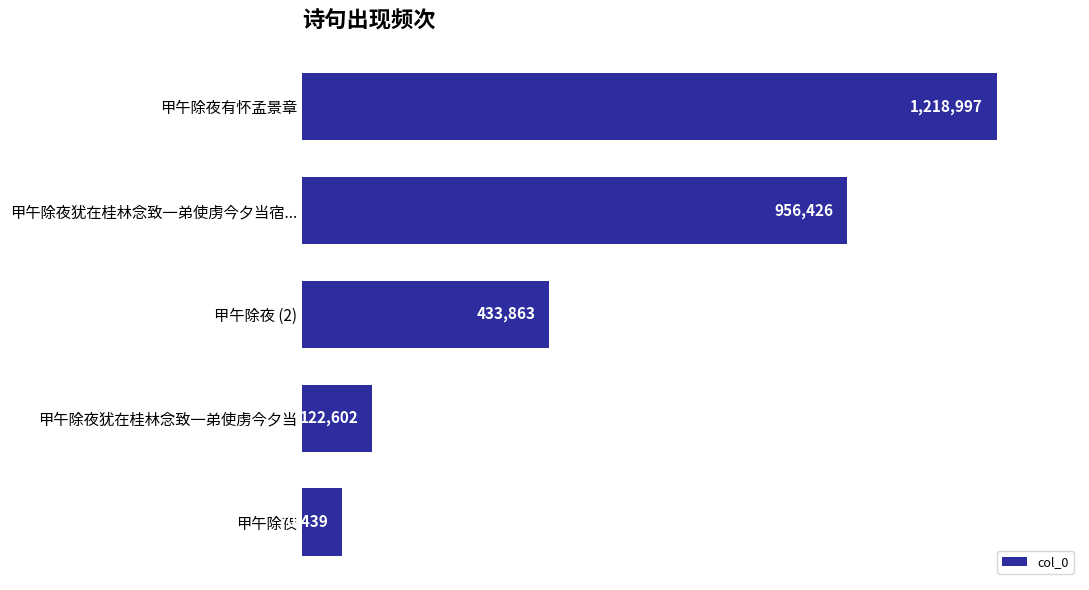

Reading bottom to top, list all the values displayed in this chart.

甲午除夜=70439	甲午除夜犹在桂林念致一弟使虏今夕当=122602	甲午除夜 (2)=433863	甲午除夜犹在桂林念致一弟使虏今夕当宿...=956426	甲午除夜有怀孟景章=1218997